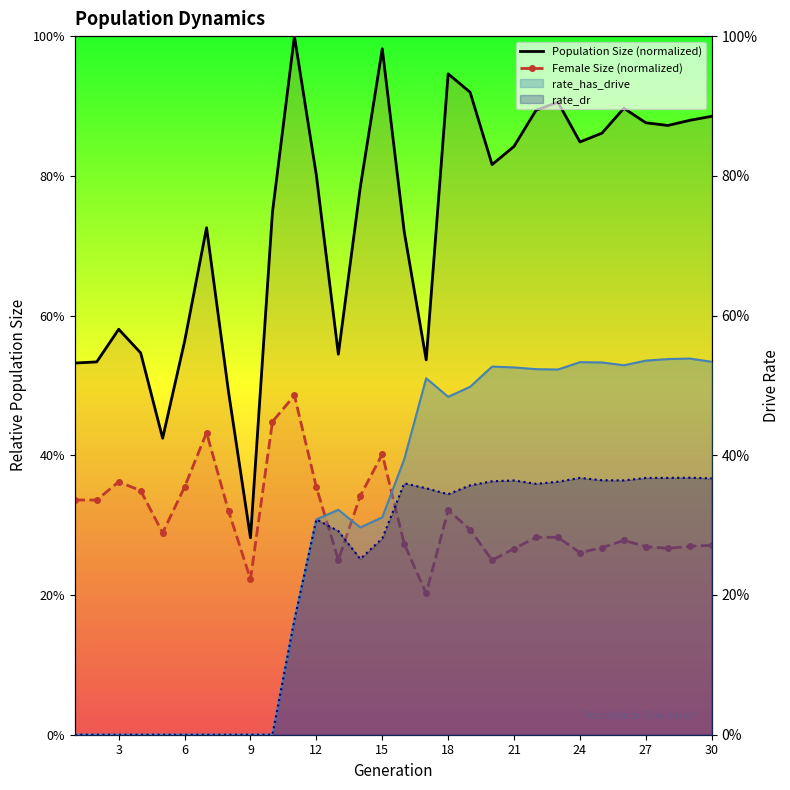

Reading left to right, what are all the values shown in this chart?

Population Size (normalized): 0.5	0.5	0.6	0.5	0.4	0.6	0.7	0.5	0.3	0.7	1.0	0.8	0.5	0.8	1.0	0.7	0.5	0.9	0.9	0.8	0.8	0.9	0.9	0.8	0.9	0.9	0.9	0.9	0.9	0.9
Female Size (normalized): 0.3	0.3	0.4	0.3	0.3	0.4	0.4	0.3	0.2	0.4	0.5	0.4	0.3	0.3	0.4	0.3	0.2	0.3	0.3	0.2	0.3	0.3	0.3	0.3	0.3	0.3	0.3	0.3	0.3	0.3
rate_has_drive line: 0.0	0.0	0.0	0.0	0.0	0.0	0.0	0.0	0.0	0.0	0.2	0.3	0.3	0.3	0.3	0.4	0.5	0.5	0.5	0.5	0.5	0.5	0.5	0.5	0.5	0.5	0.5	0.5	0.5	0.5
rate_dr line: 0.0	0.0	0.0	0.0	0.0	0.0	0.0	0.0	0.0	0.0	0.2	0.3	0.3	0.3	0.3	0.4	0.4	0.3	0.4	0.4	0.4	0.4	0.4	0.4	0.4	0.4	0.4	0.4	0.4	0.4